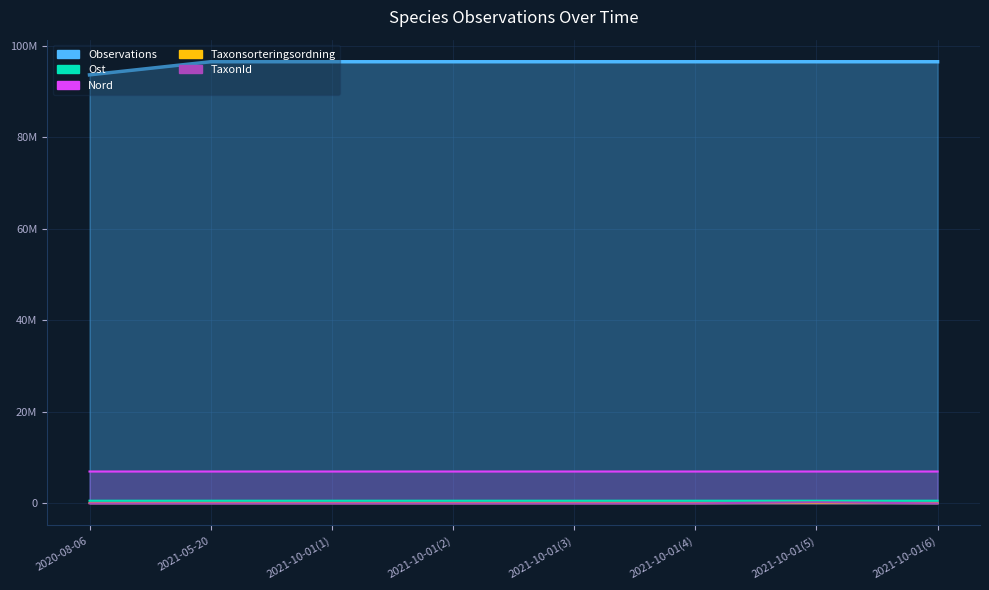

The Ost series shows 578314 at 2021-10-01(5). True or false?

True